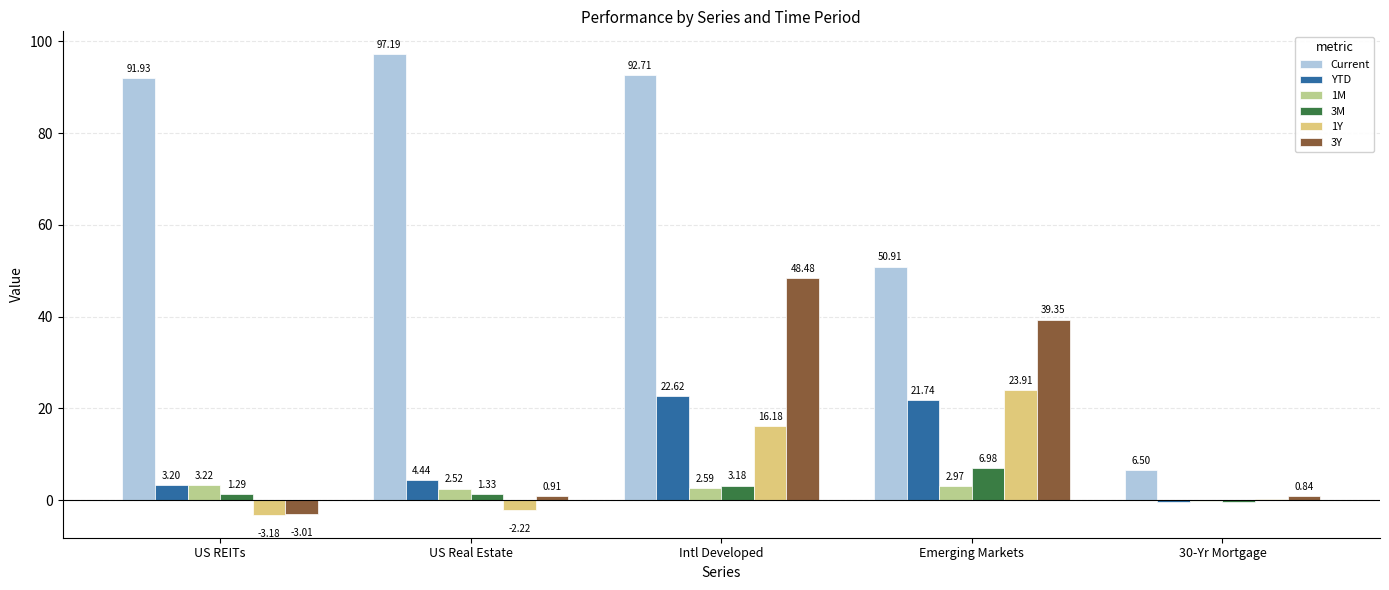

Between US Real Estate and Intl Developed, which series saw the biggest shift?

3Y